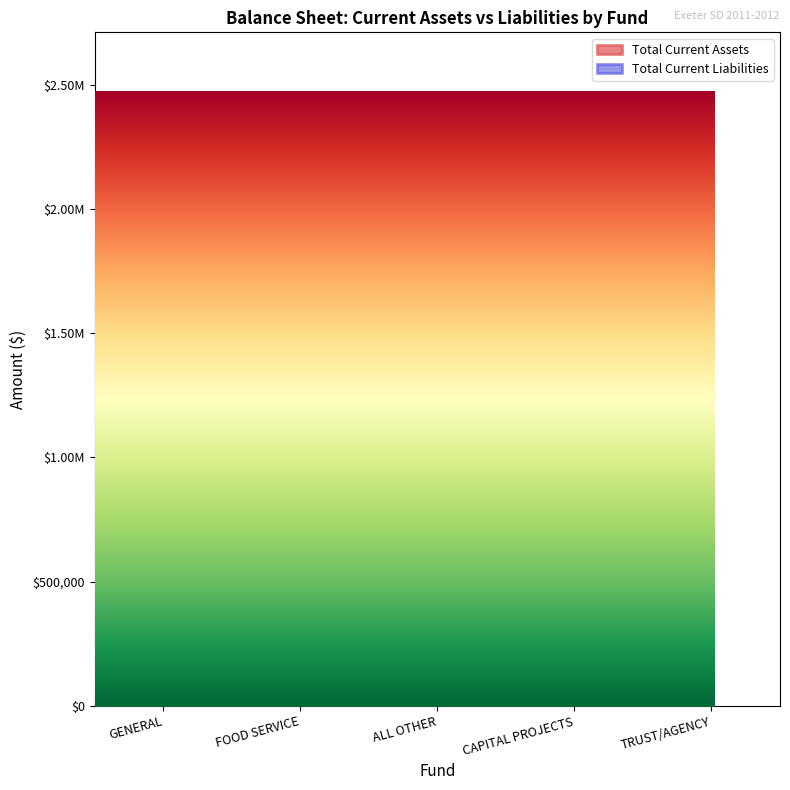

Reading right to left, what are all the values shown in this chart?

Total Current Assets: TRUST/AGENCY=2464338.4	CAPITAL PROJECTS=0.0	ALL OTHER=1035.6	FOOD SERVICE=249513.6	GENERAL=734702.5
Total Current Liabilities: TRUST/AGENCY=0.0	CAPITAL PROJECTS=0.0	ALL OTHER=0.0	FOOD SERVICE=249513.6	GENERAL=428699.8